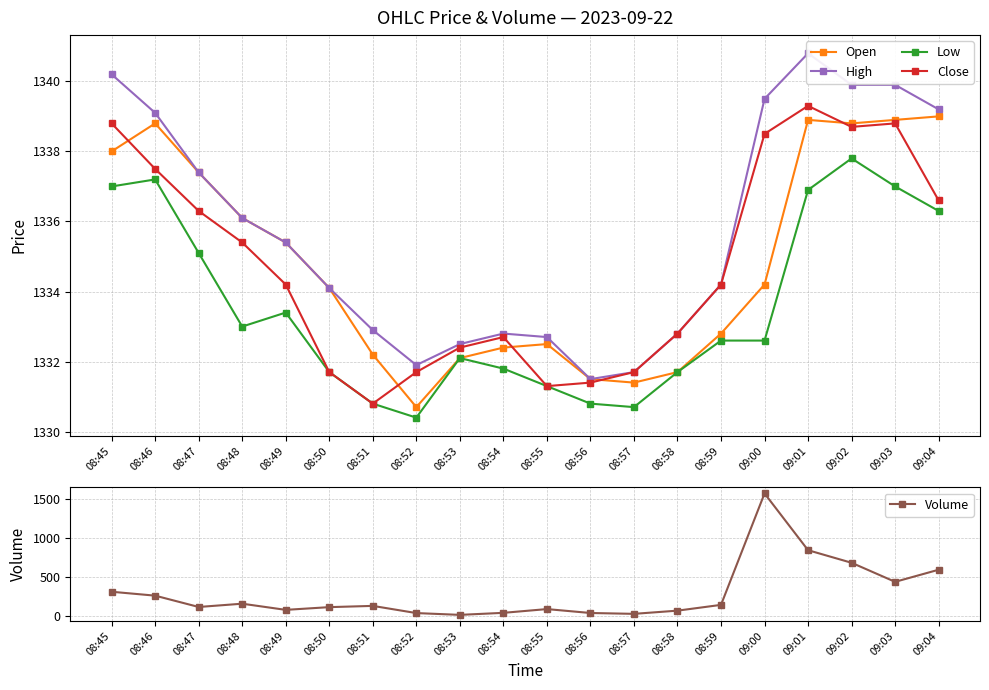

Which series has the largest total across all categories?

High